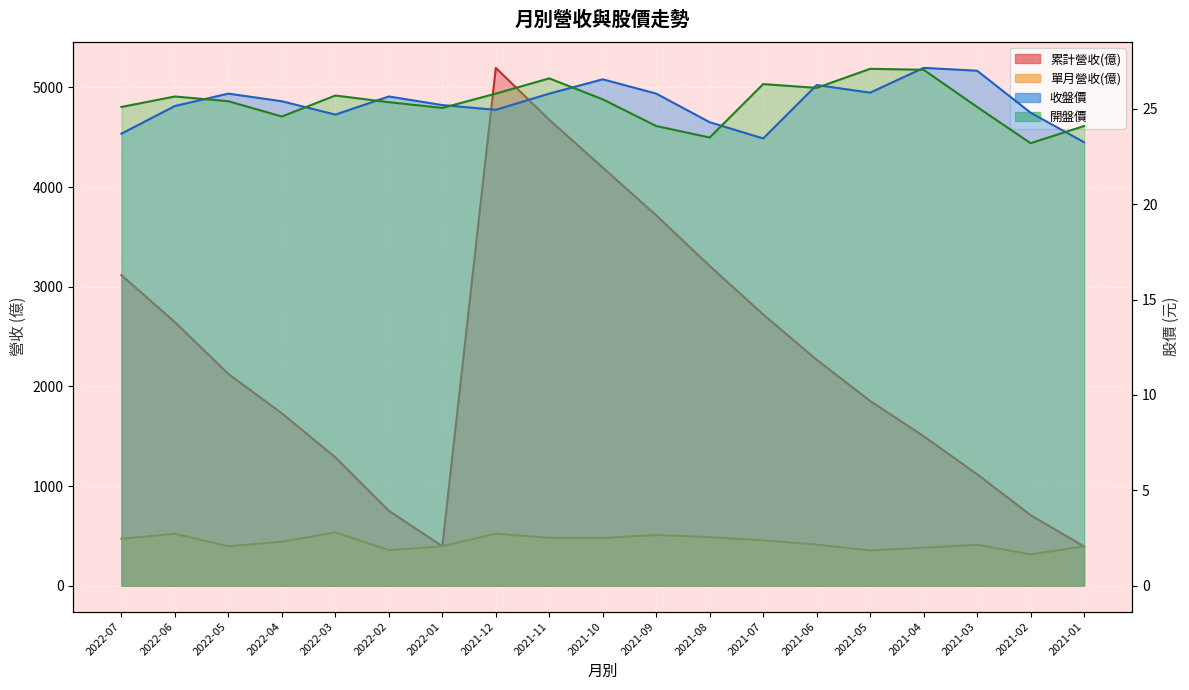

What value does the 單月營收(億) series have at 2022-04?

441.6